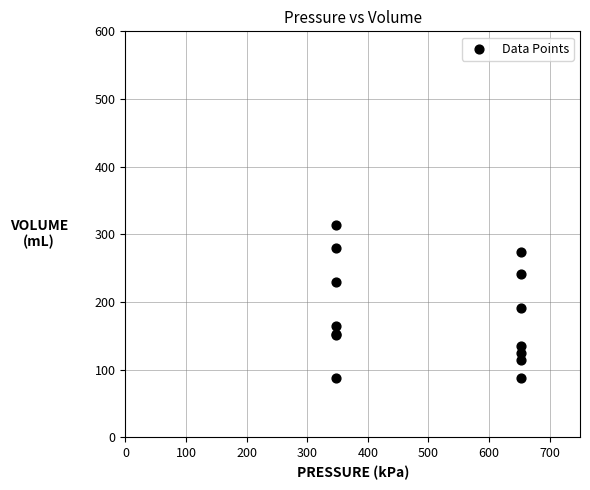

What Y value in the scatter plot is closest to 200?

191.1